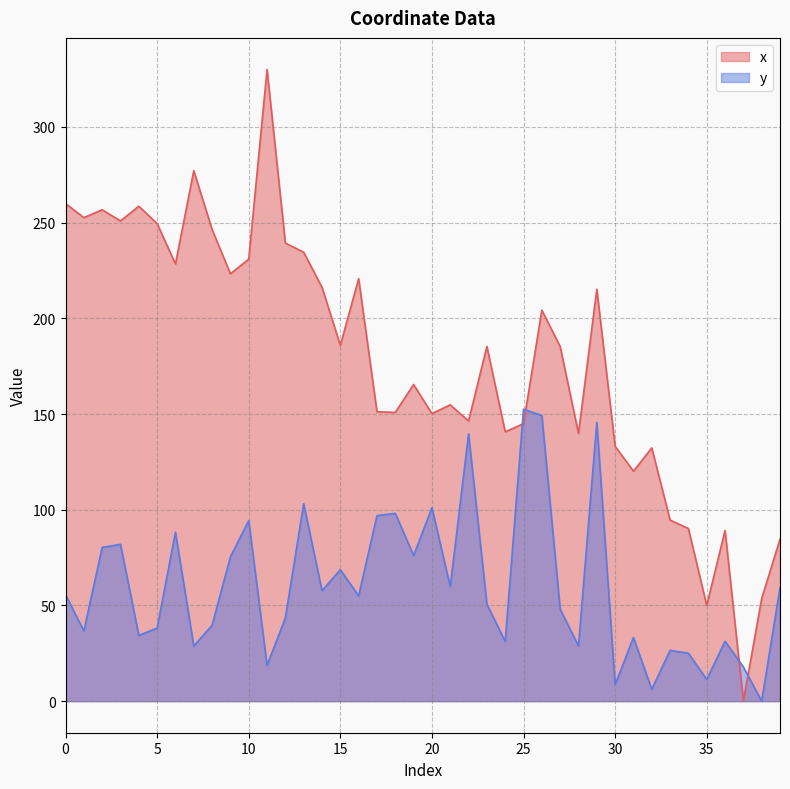

Does the chart display data point markers on the line(s)?

No